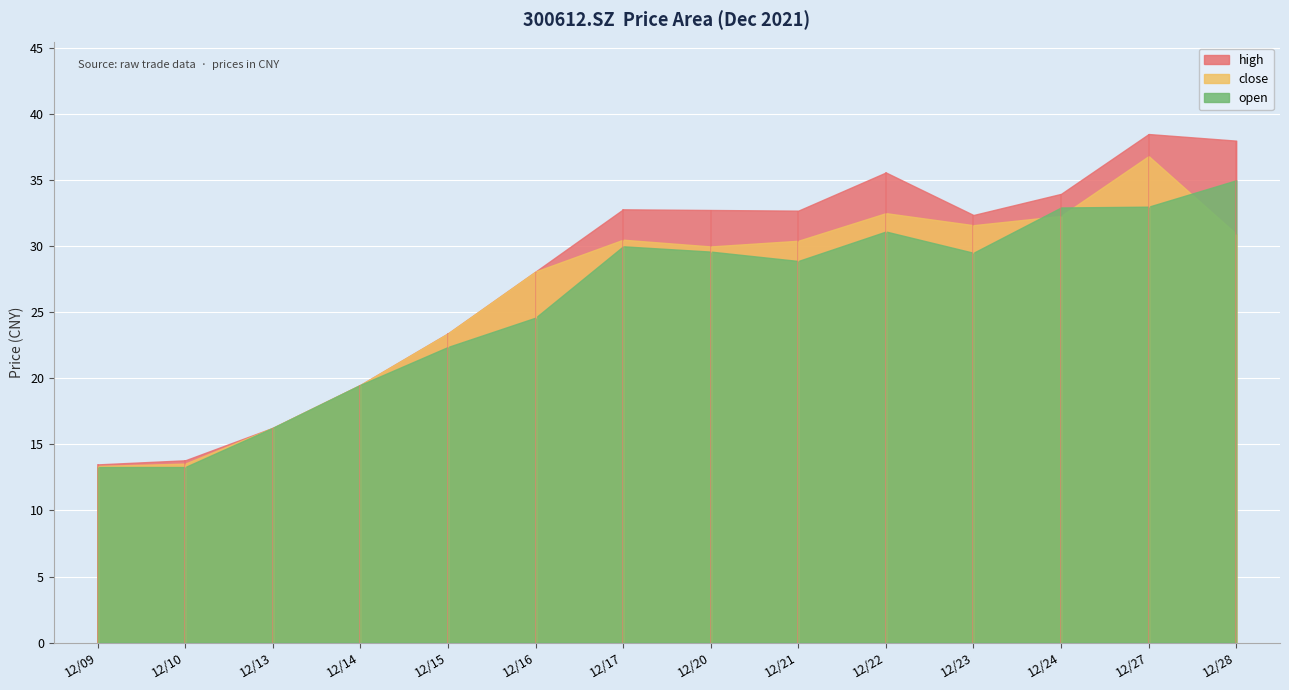

What is the minimum value shown in the chart?

13.3